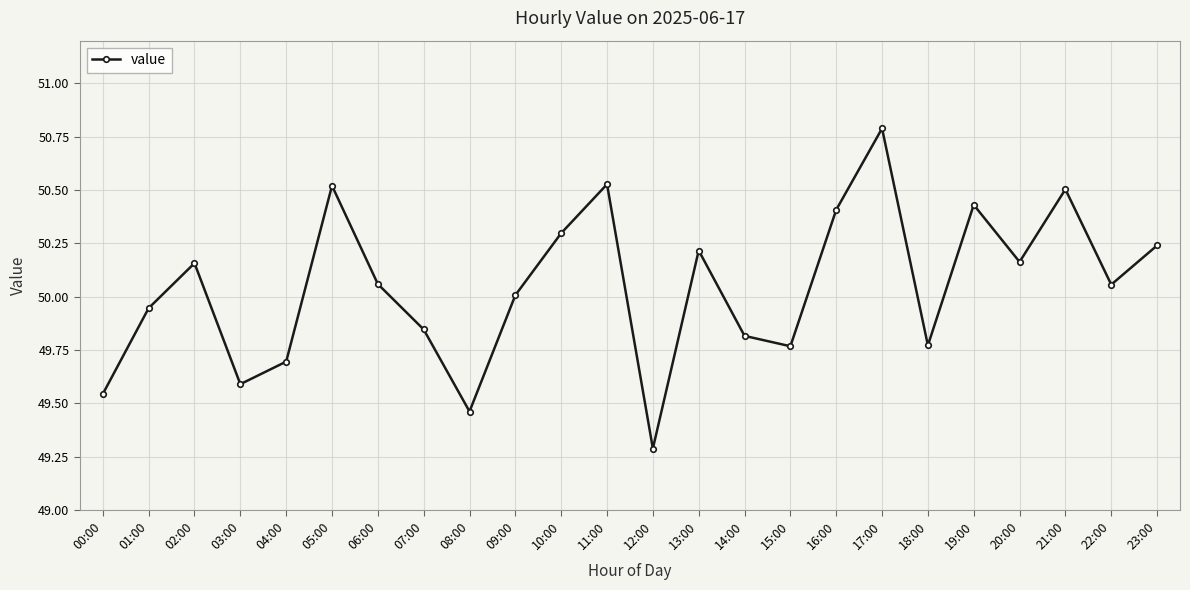

How many distinct data groups are displayed?

1